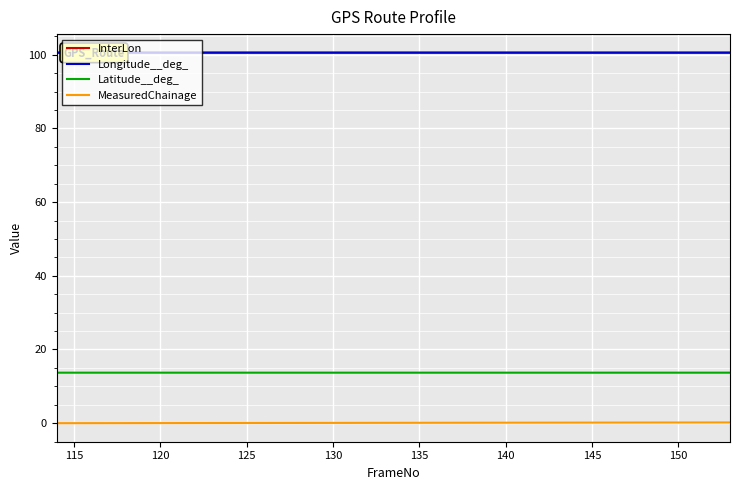

What is the maximum value for InterLon?

100.6